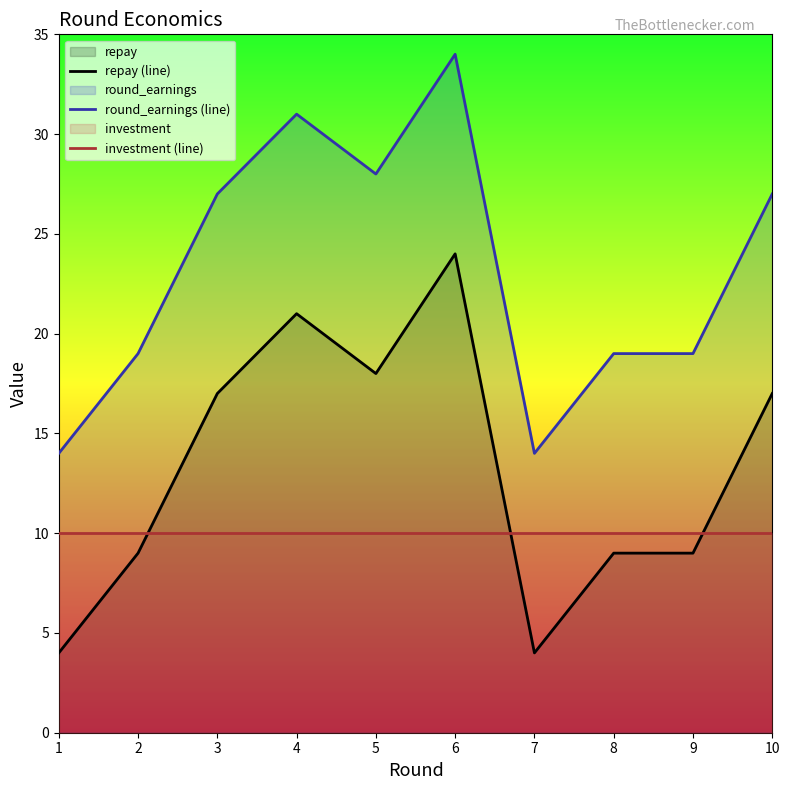

The value of investment (line) at 6 is 10. True or false?

True